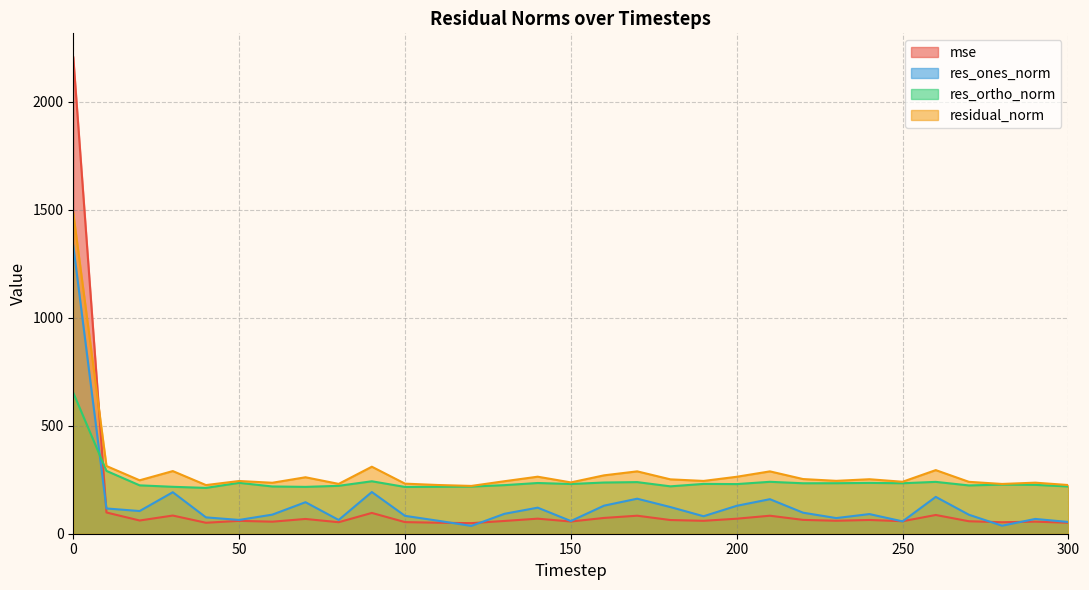

What are all the series names shown in the legend?

mse, res_ones_norm, res_ortho_norm, residual_norm